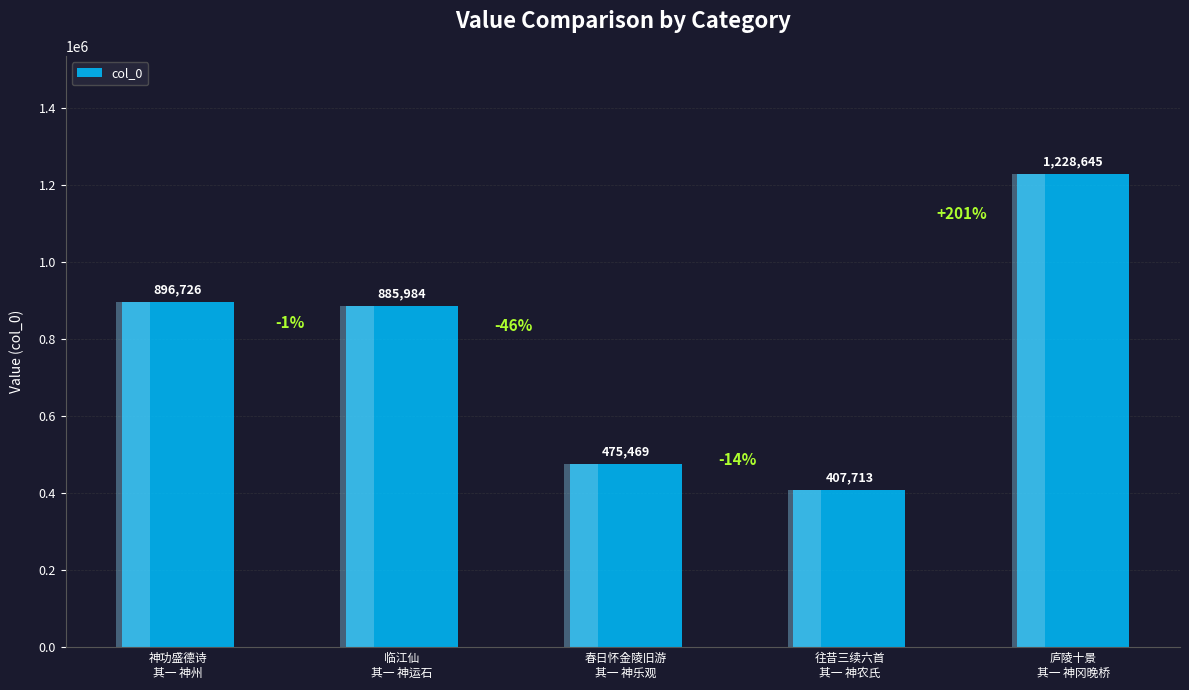

Does the chart contain stacked bars?

No